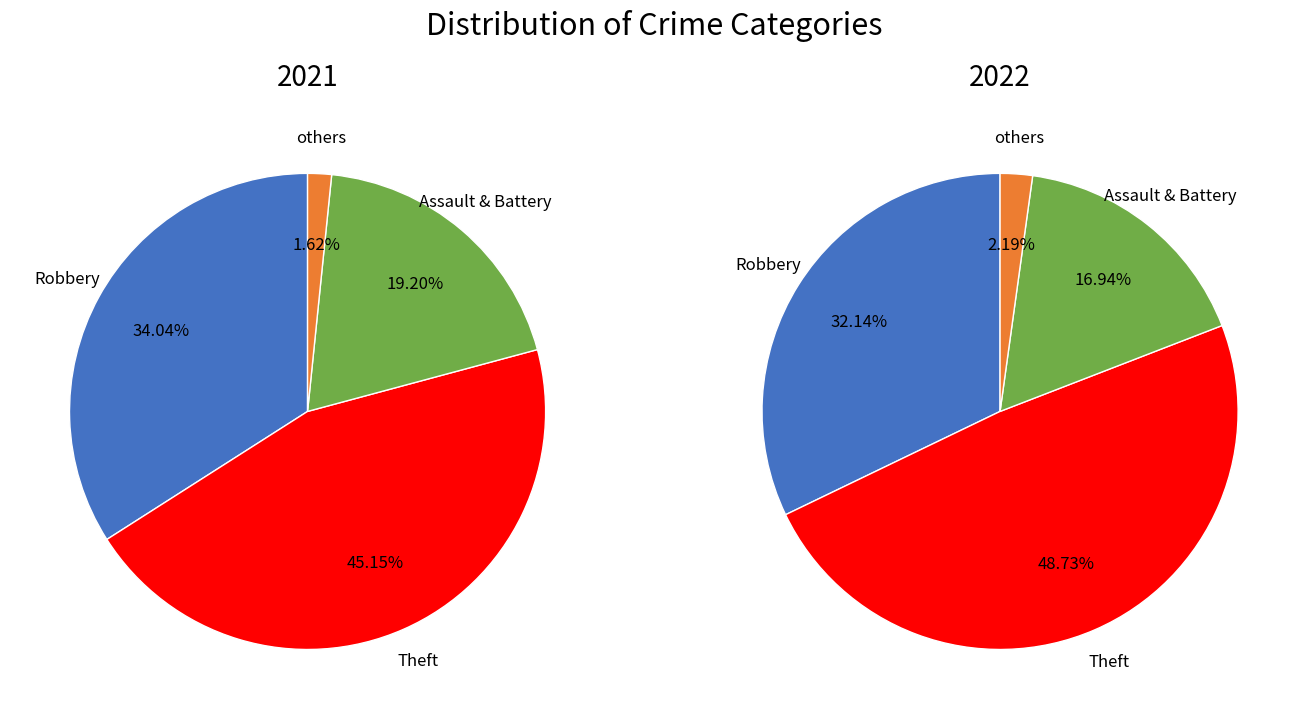

True or false: 5 accounts for 1% of the total.

False